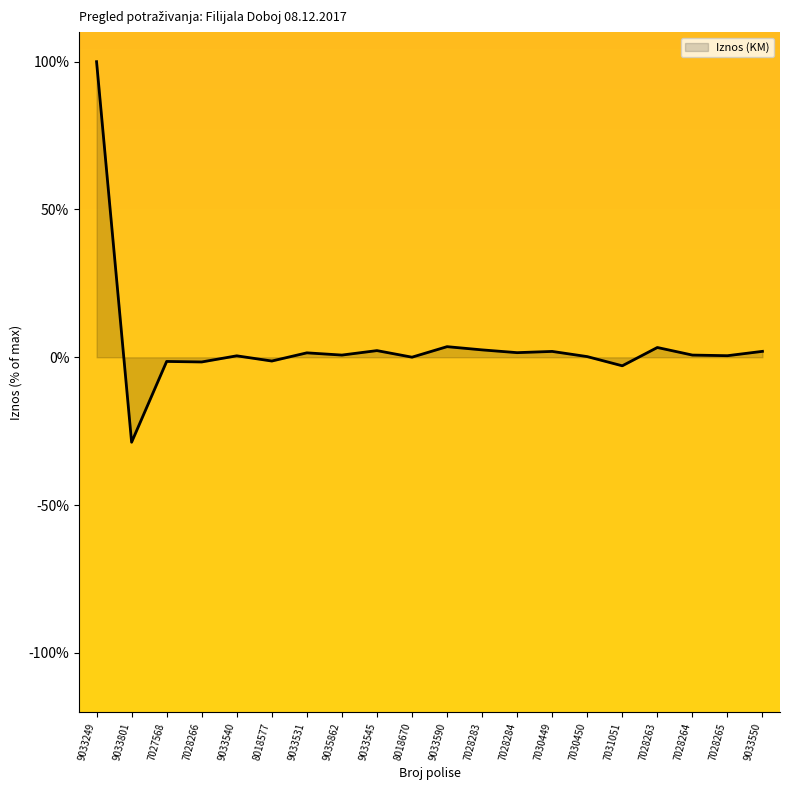

What is the difference between the maximum and minimum values?

128.7